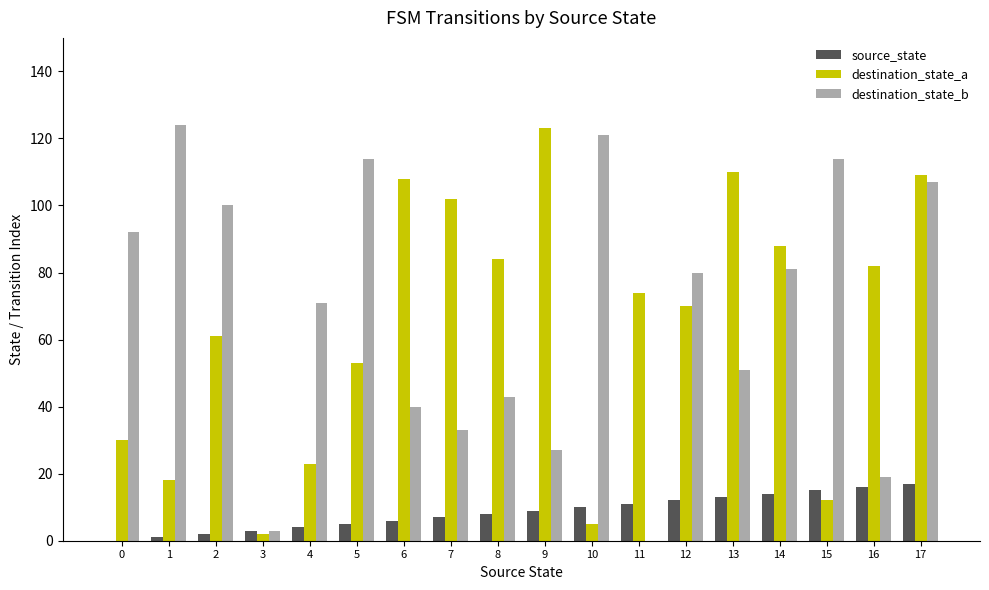

Which series has the widest spread of values?

destination_state_b